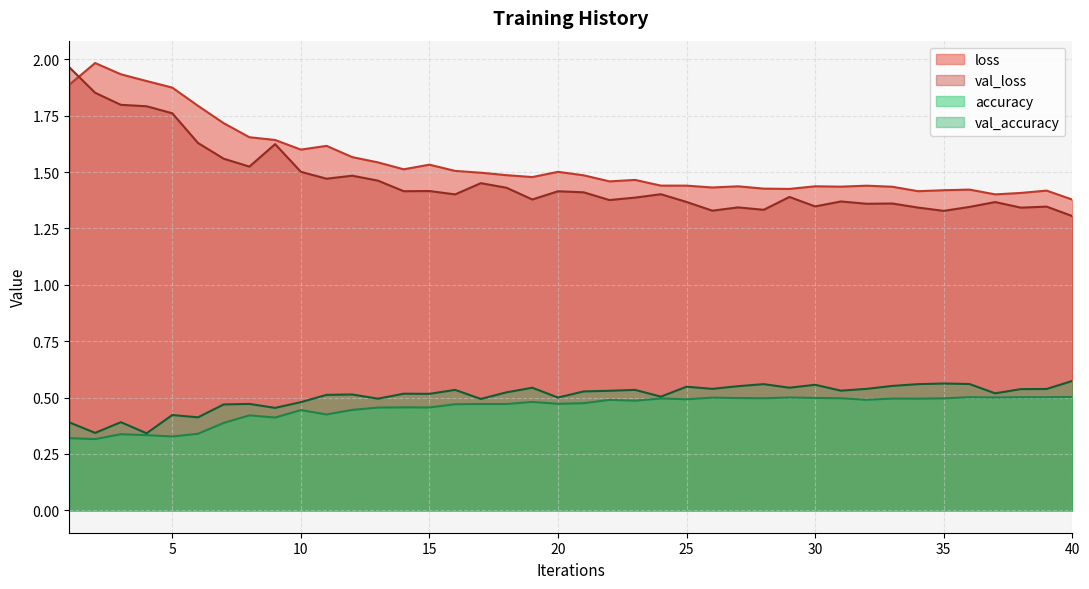

What is the difference between the maximum and minimum values in the loss series?

0.6